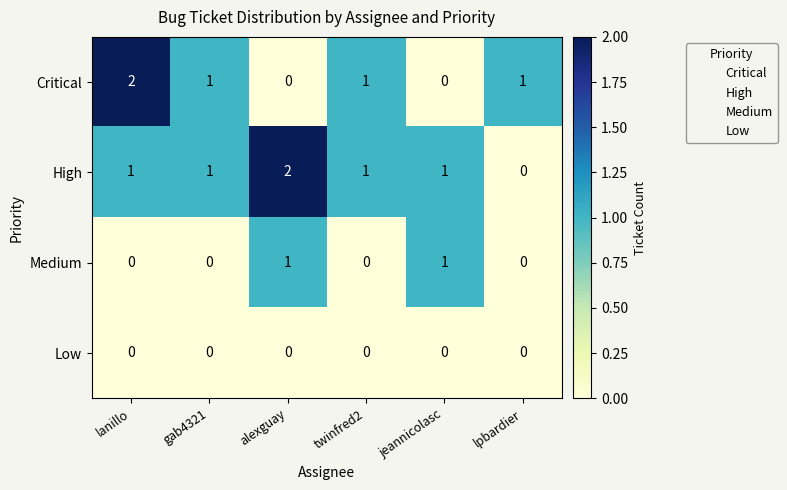

What is the spread (max minus min) of values at twinfred2?

1